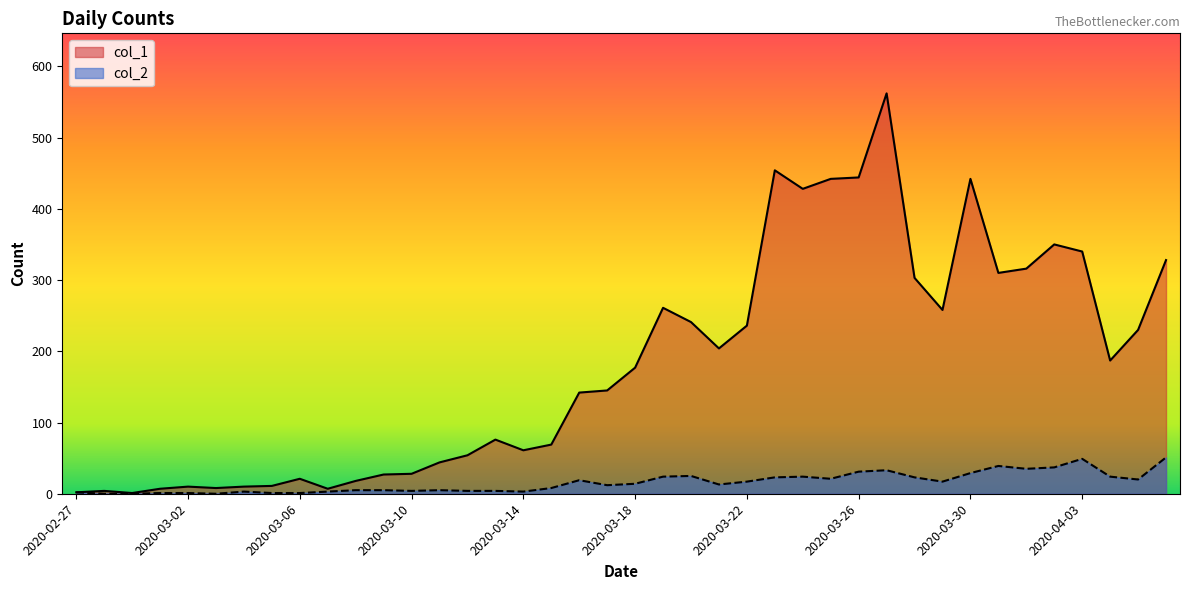

What is the label of the 10th point from the right?

2020-03-28